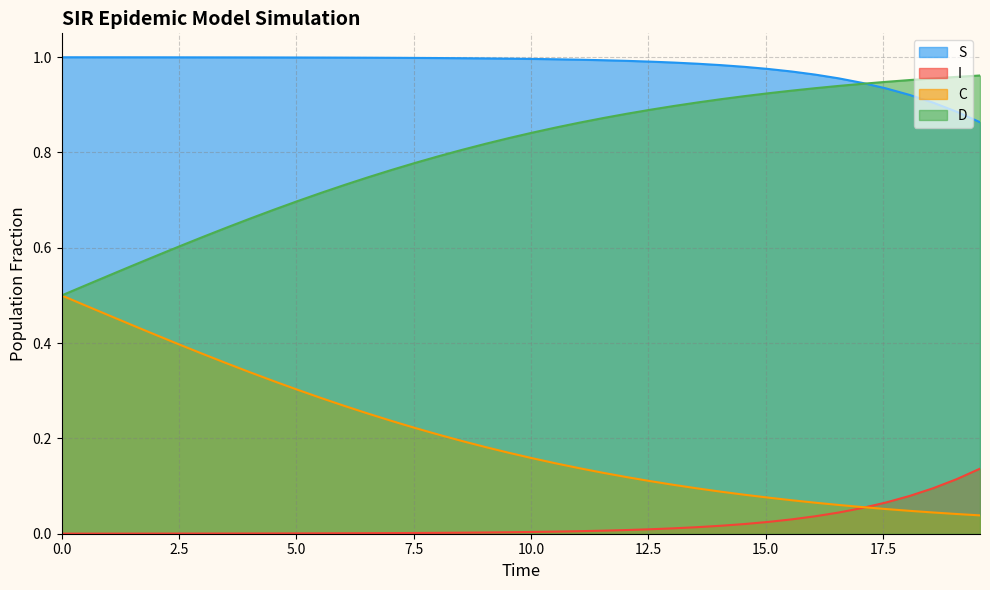

Rank the series by their average value, from highest to lowest.

S, D, C, I